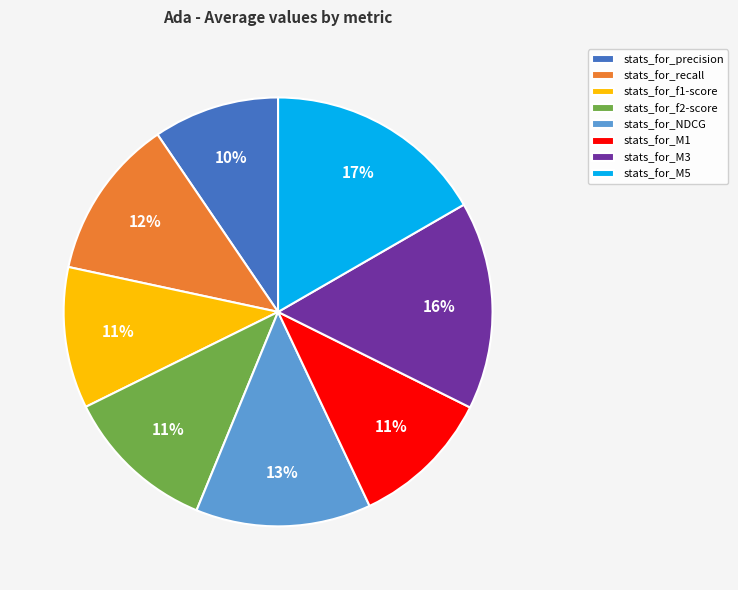

Is there a majority slice in this chart?

No